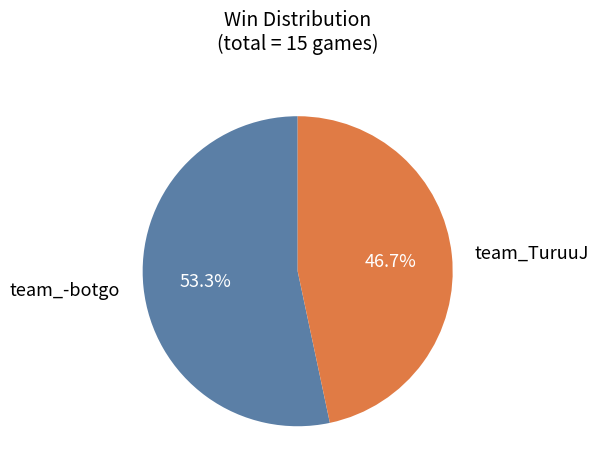

What portion of the pie excludes team_TuruuJ?

53.3%